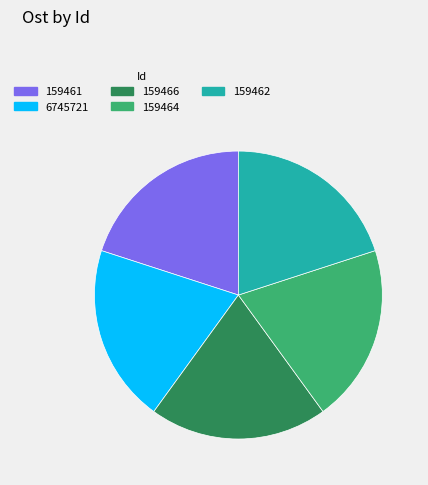

Count the number of slices in the pie.

5